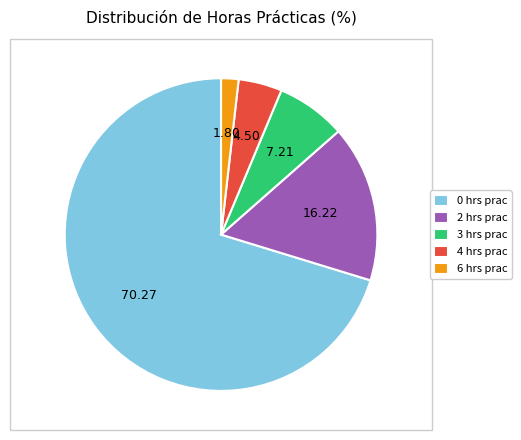

Between 2 hrs prac and 3 hrs prac, which is larger?

2 hrs prac